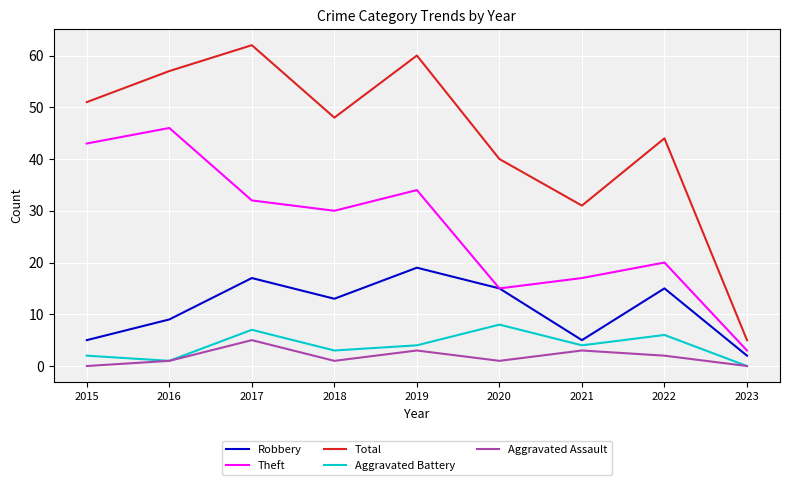

How many values in the Aggravated Battery series are below 4?

4